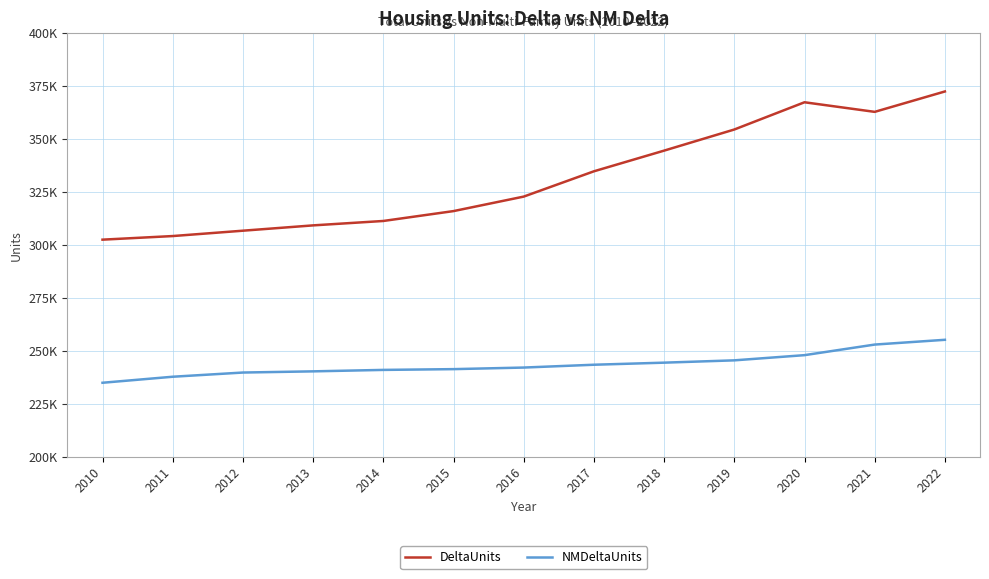

Is it true that DeltaUnits equals 311286 at 2014?

True